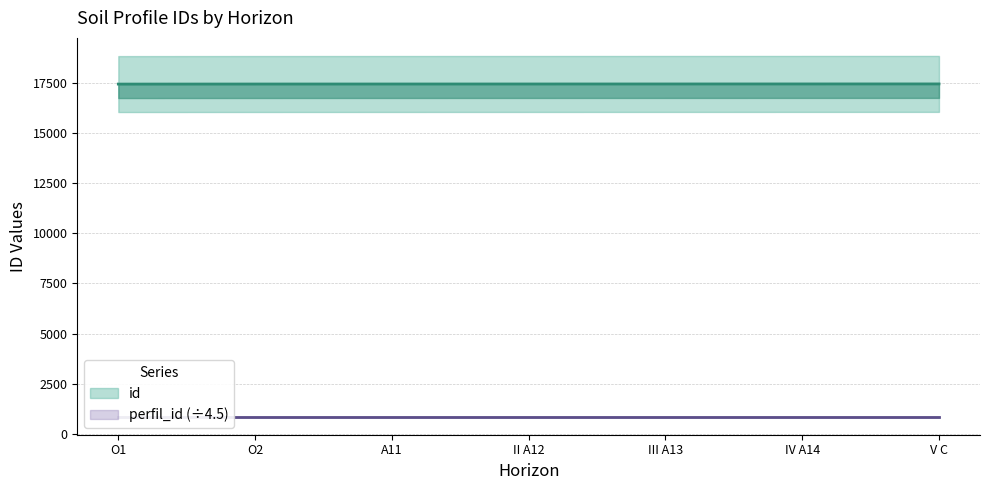

Reading left to right, list all the values displayed in this chart.

17436	17439	17440	17441	17442	17443	17444